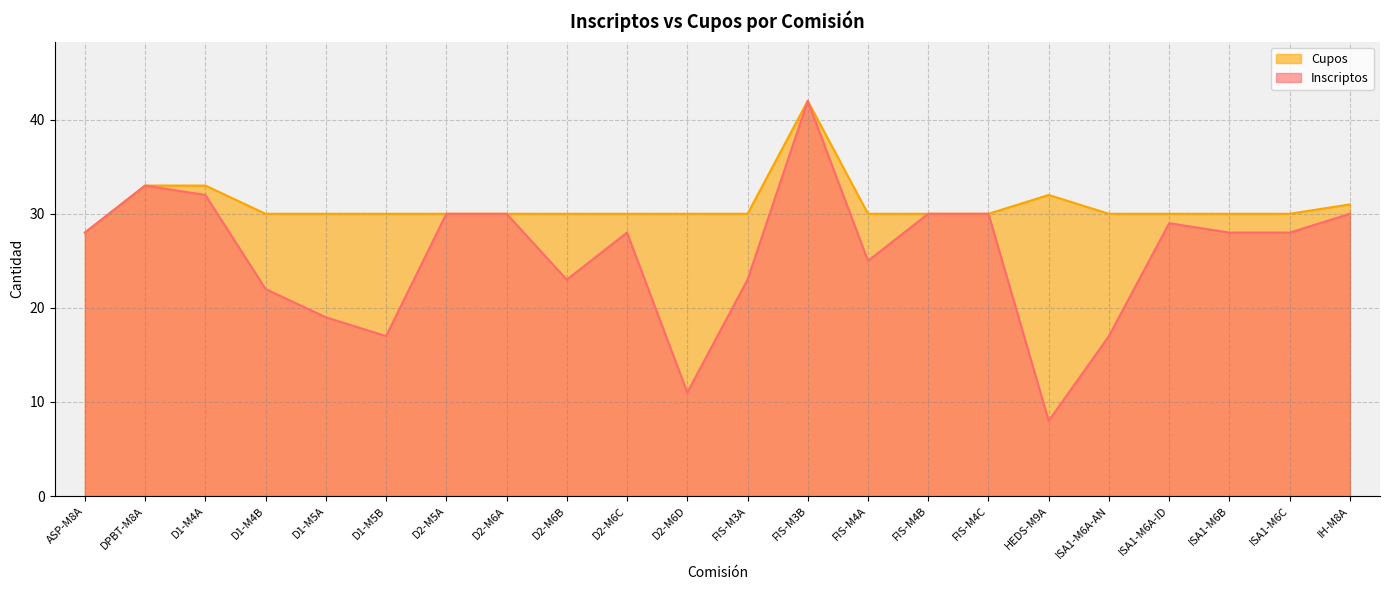

At which category does Inscriptos reach its first local peak?

DPBT-M8A